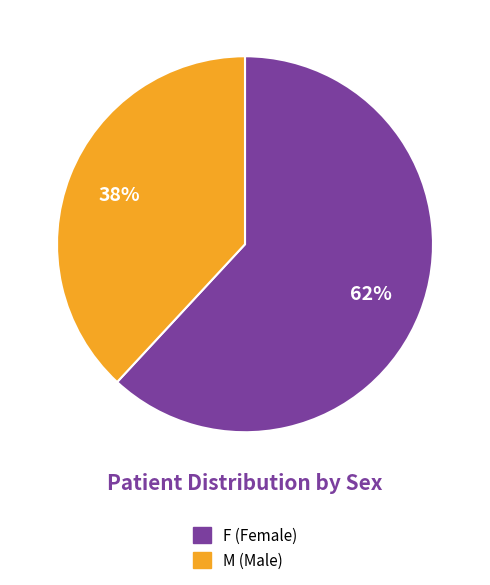

To the nearest percent, what is the average slice percentage?

50%